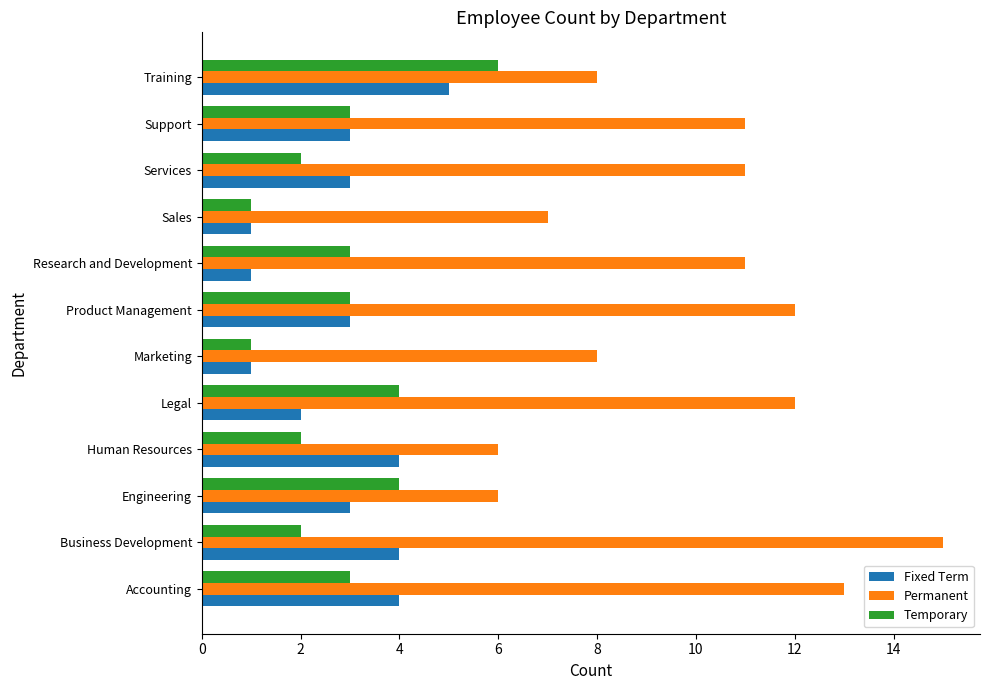

Which category has the highest value in the Temporary series?

Training